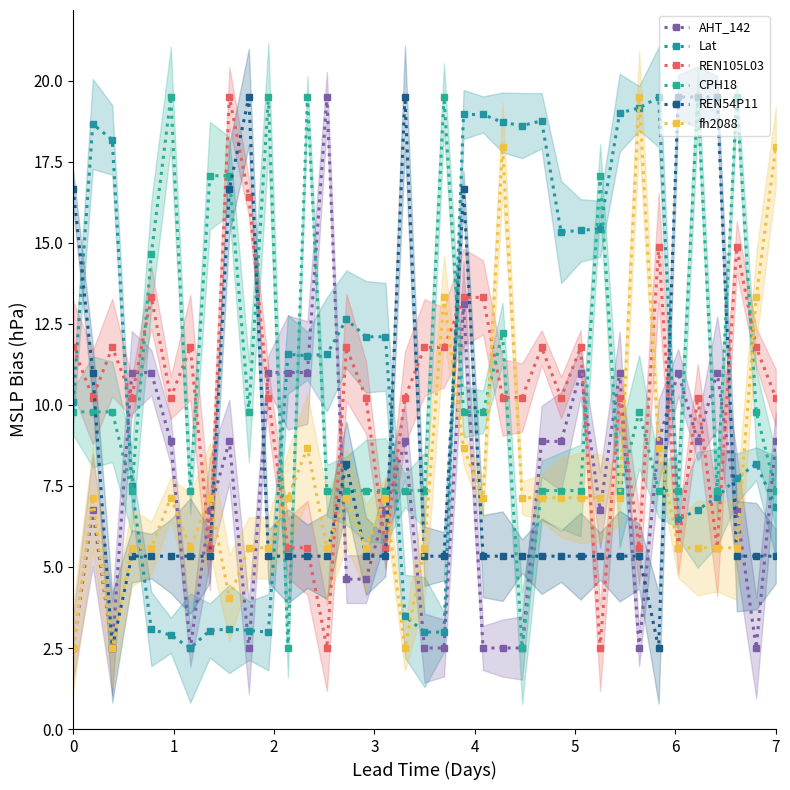

At which label does Lat reach its peak?

30